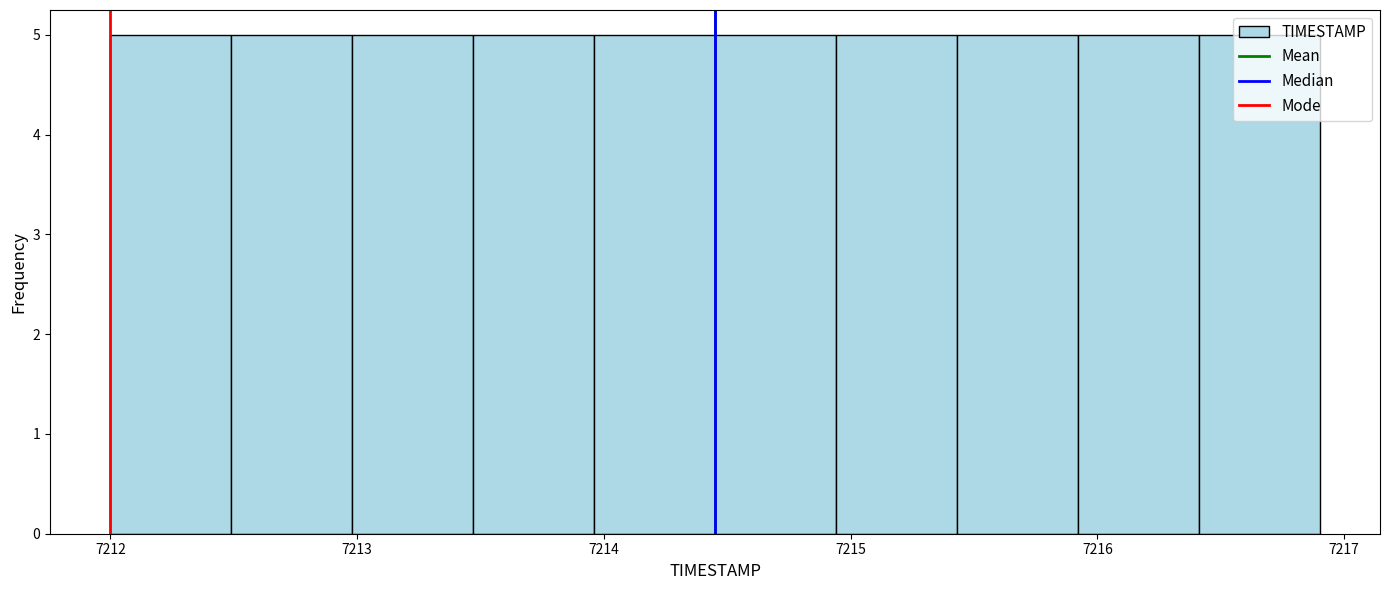

Reading left to right, list every bar in this chart as the range it spans on the x-axis followed by its height. Neither the bar edges nor the heights are printed on the chart, so give them approximately, as read against the axes.

7212.00 to 7212.49: 5
7212.49 to 7212.98: 5
7212.98 to 7213.47: 5
7213.47 to 7213.96: 5
7213.96 to 7214.45: 5
7214.45 to 7214.94: 5
7214.94 to 7215.43: 5
7215.43 to 7215.92: 5
7215.92 to 7216.41: 5
7216.41 to 7216.90: 5